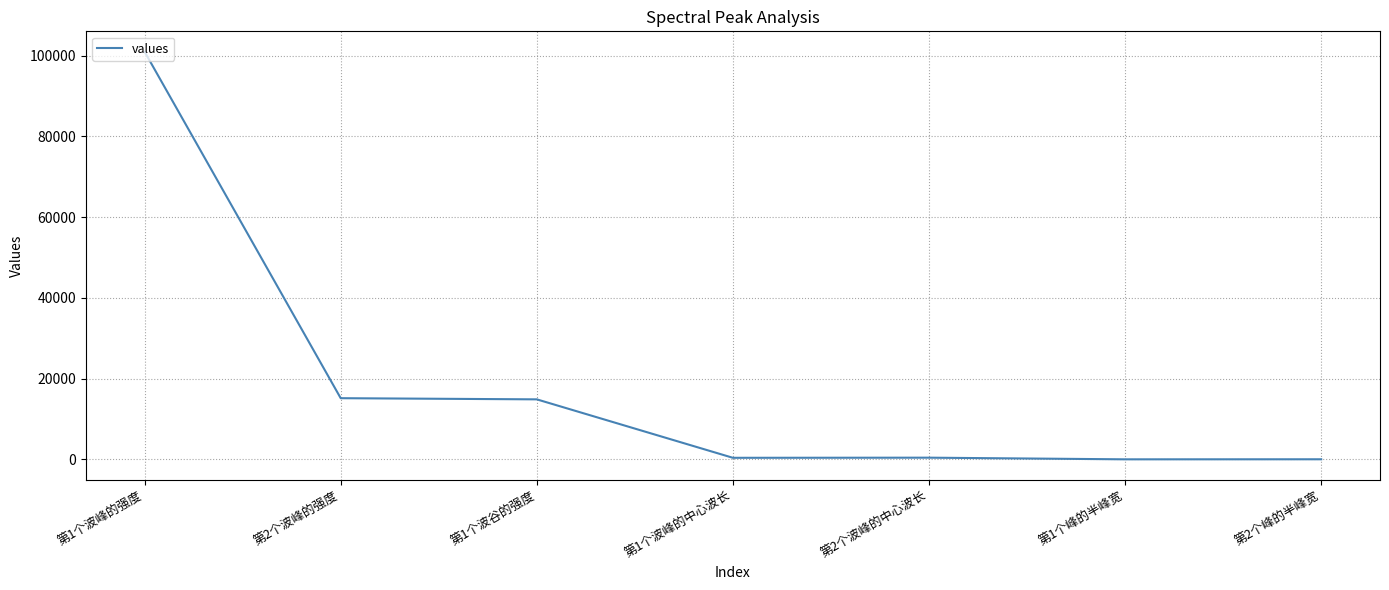

Which label corresponds to the largest value in the chart?

第1个波峰的强度